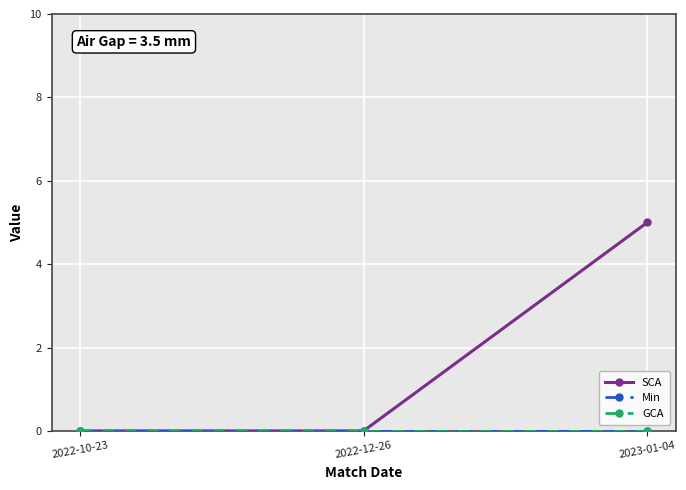

Rank the categories by SCA value from highest to lowest.

2023-01-04, 2022-10-23, 2022-12-26